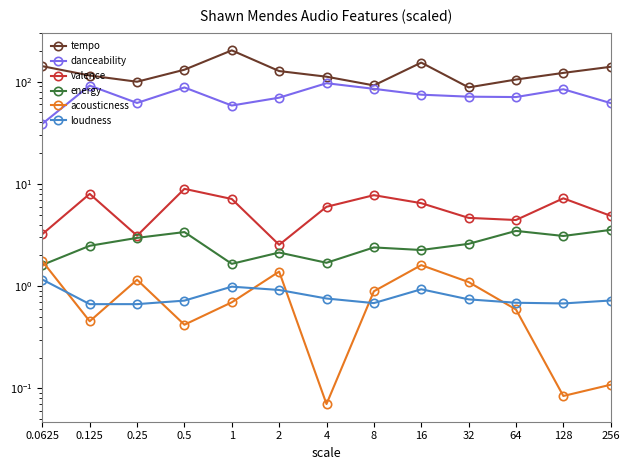

What is the difference between the highest and lowest values at 0.0625?

140.8